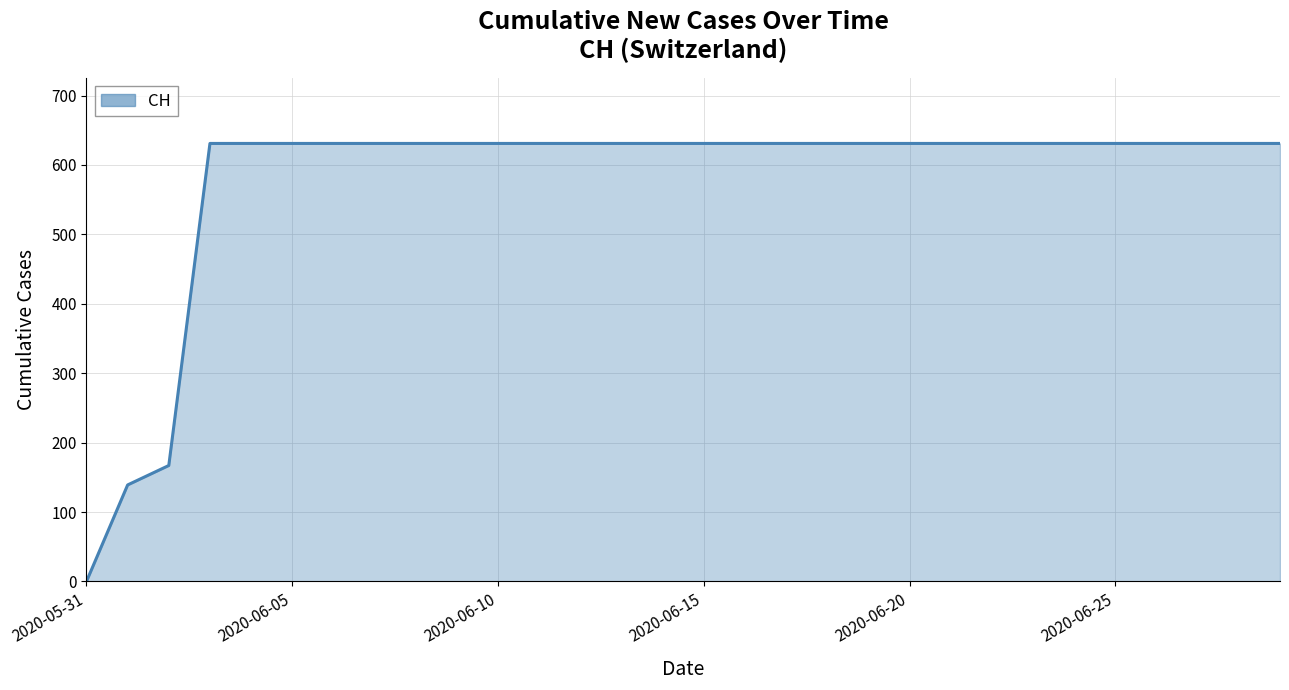

What is the difference between the maximum and minimum values?

631